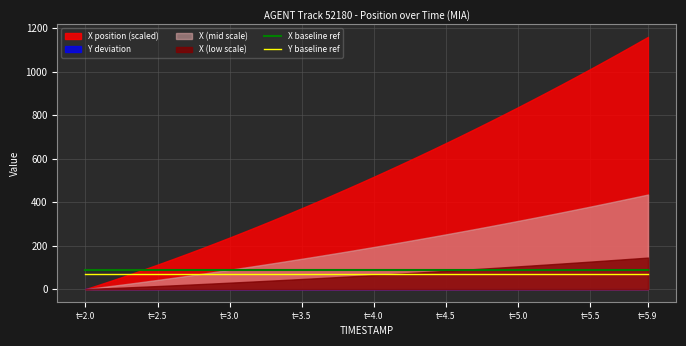

True or false: X baseline ref has more than 0 points higher than both neighbors.

False